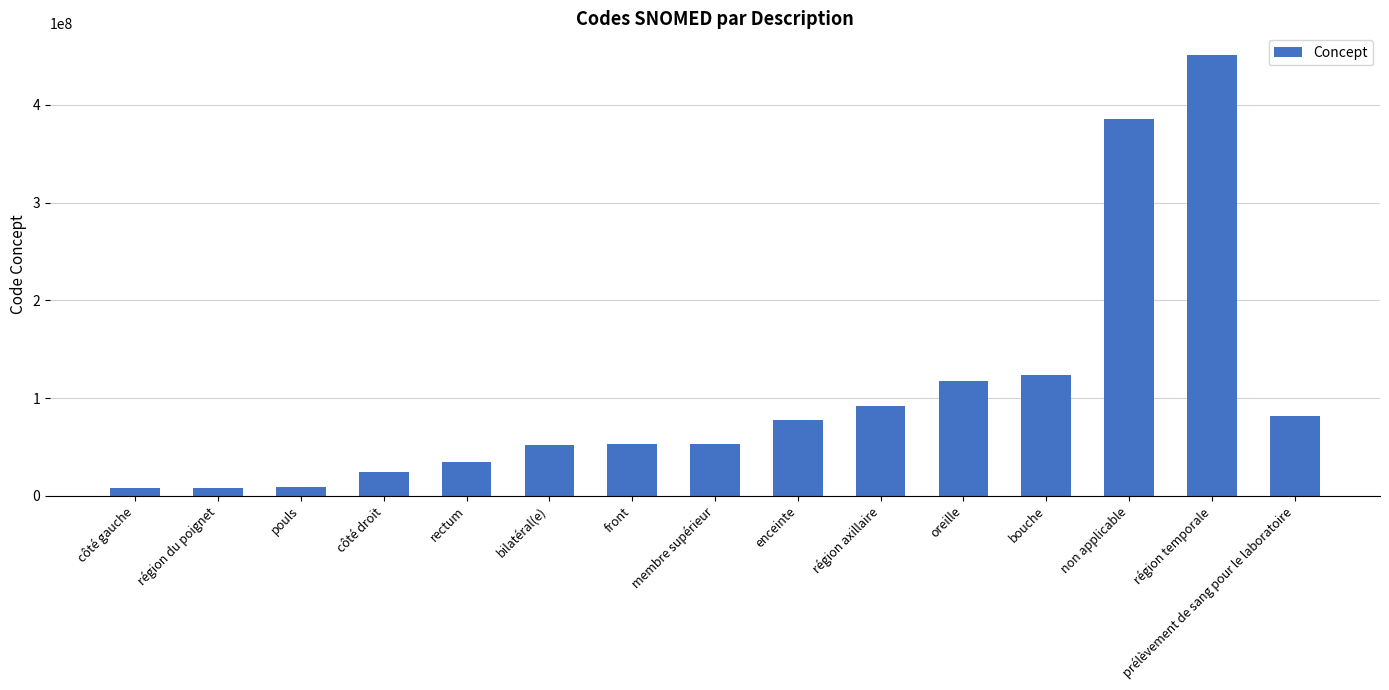

Does the chart contain stacked bars?

No